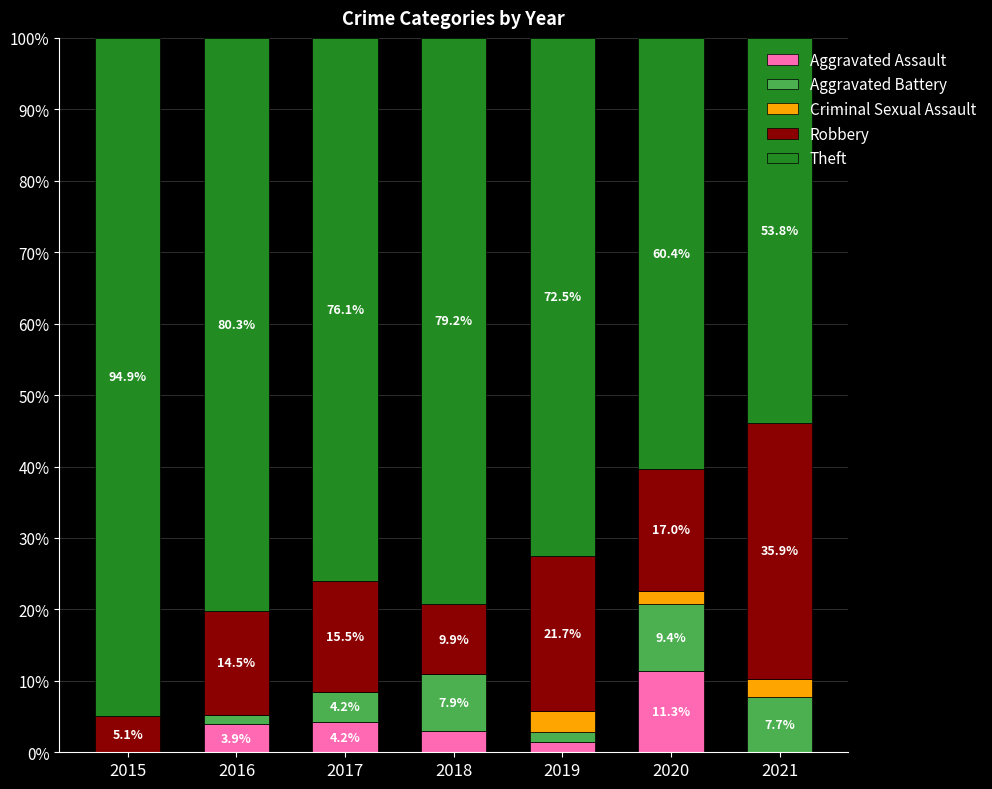

What is the total value across all series at 2016?

100.0